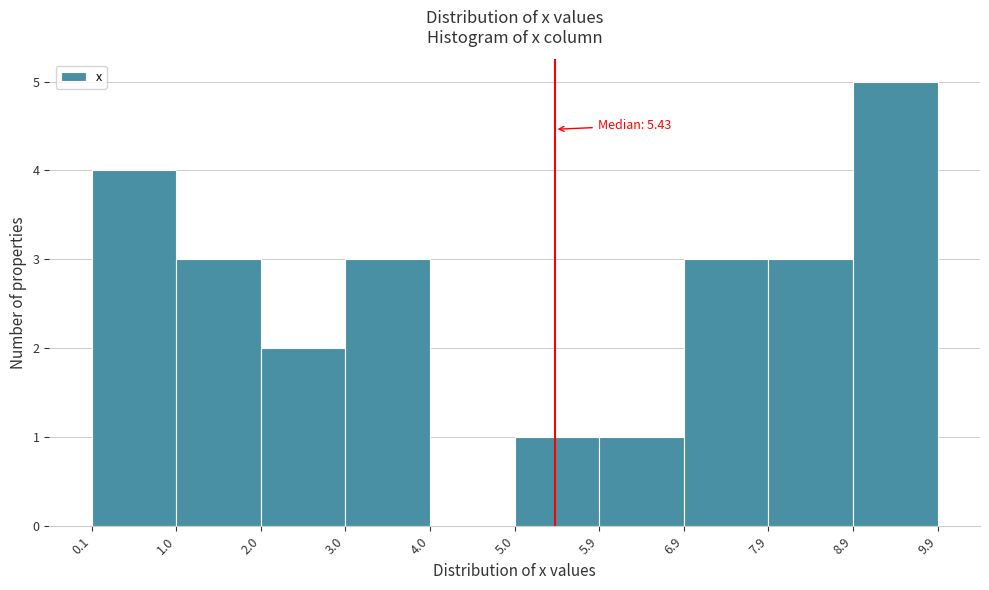

Which range on the x-axis has the tallest bar?

8.9 to 9.9